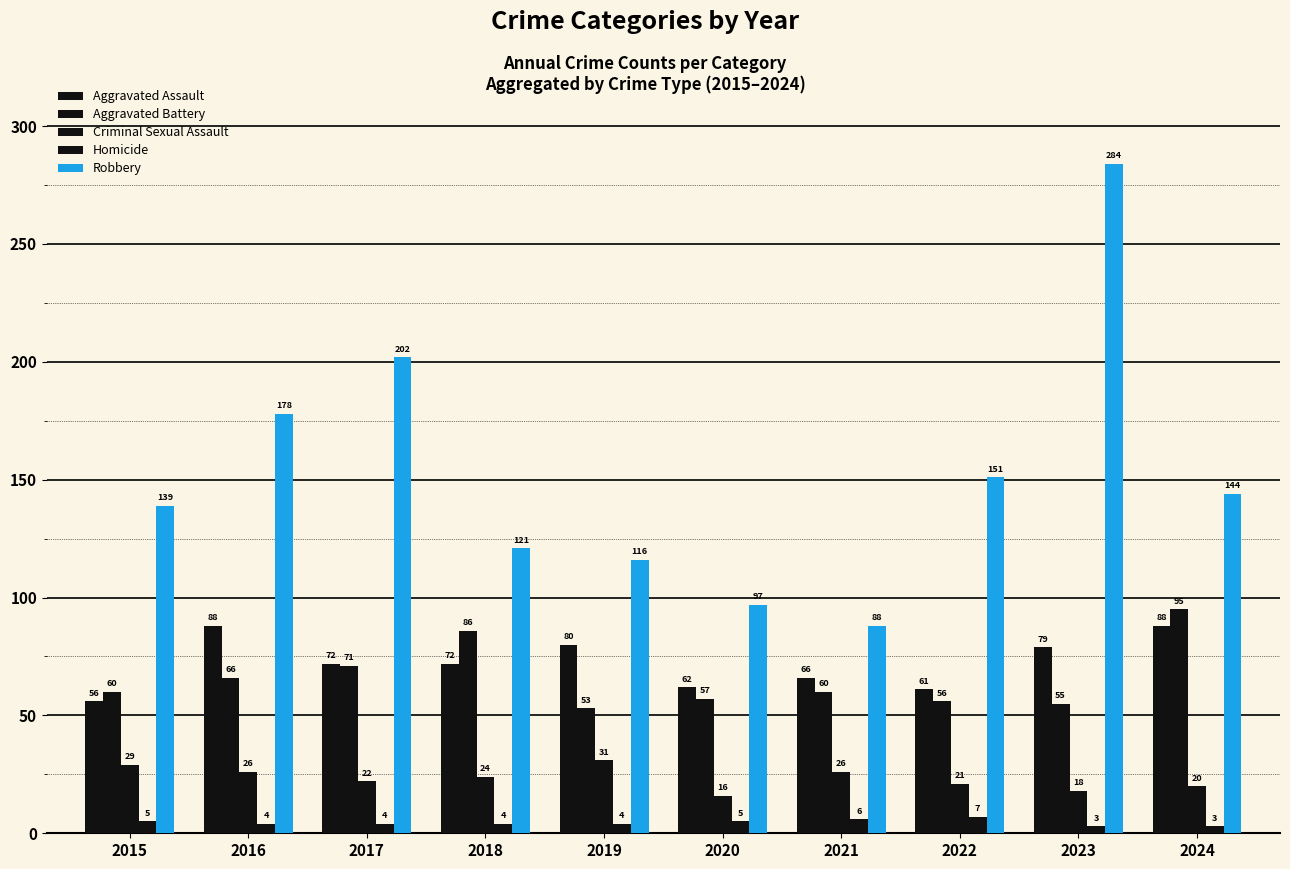

How many groups of bars are there?

10